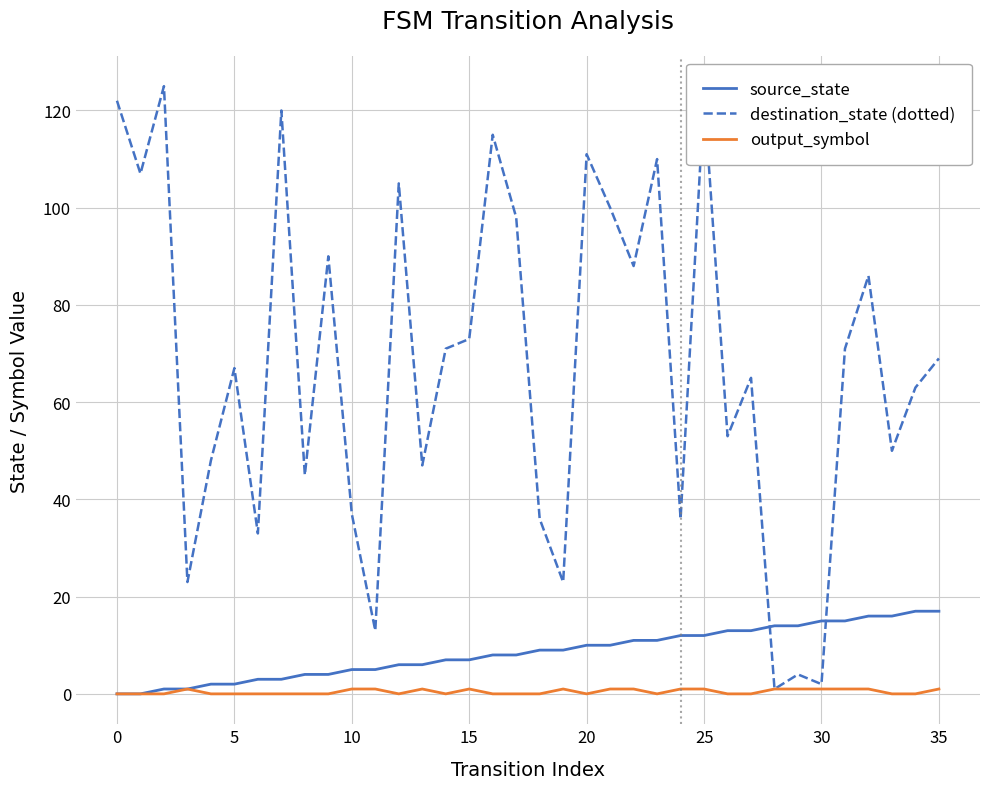

Rank the series by their maximum value, from lowest to highest.

output_symbol, source_state, destination_state (dotted)